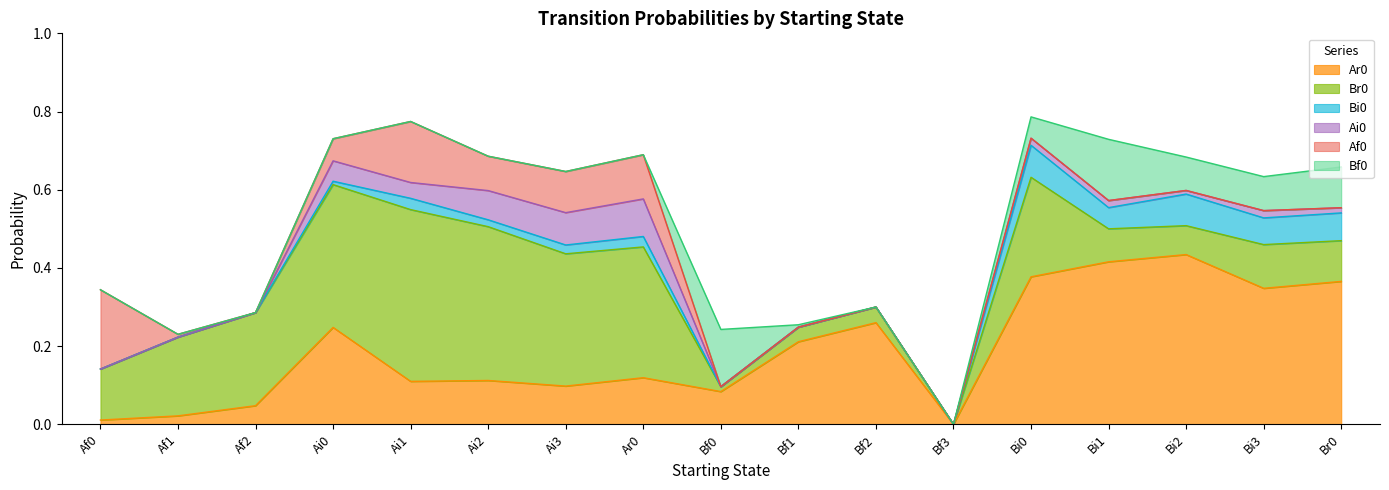

Rank the categories by Bi0 value from highest to lowest.

Bi0, Bi2, Br0, Bi3, Bi1, Ai1, Ar0, Ai3, Ai2, Ai0, Af0, Af1, Af2, Bf0, Bf1, Bf2, Bf3